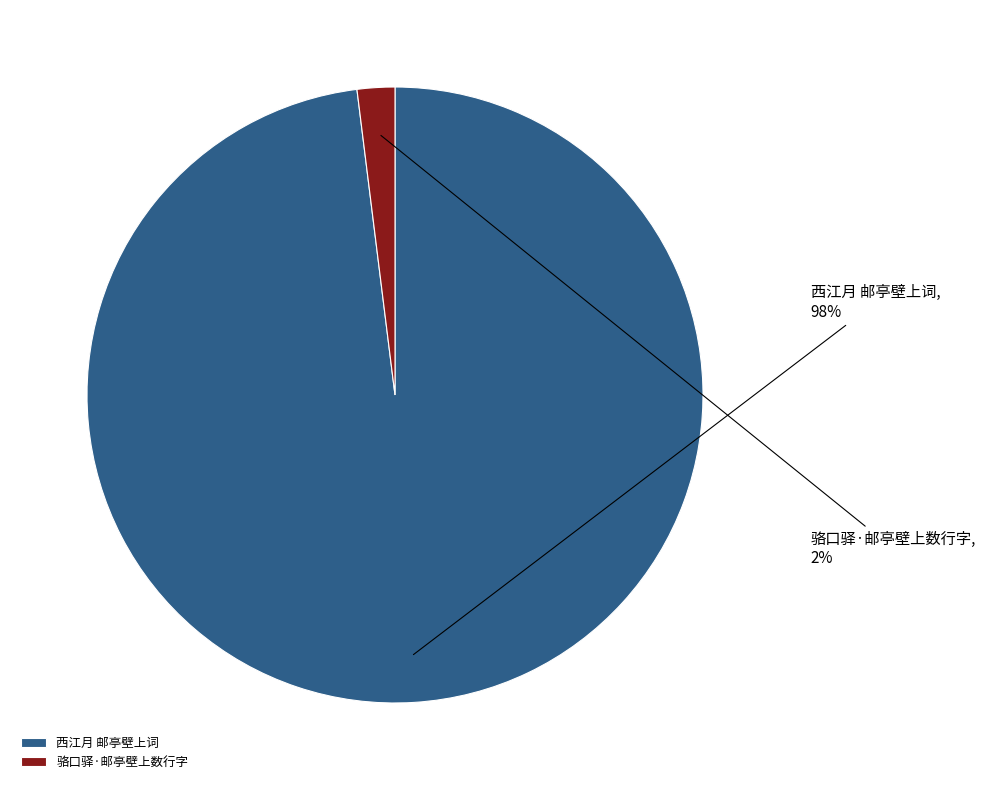

How many slices are in this pie chart?

2